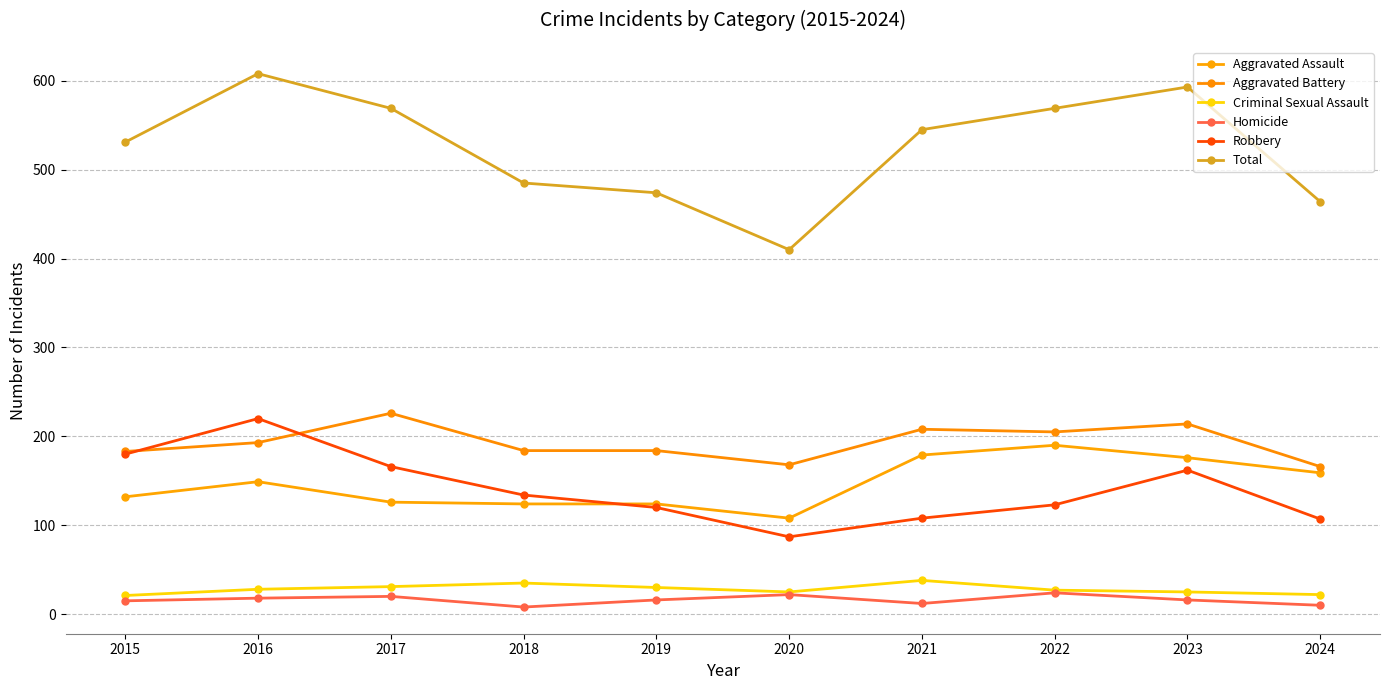

What is the maximum value shown in the chart?

608